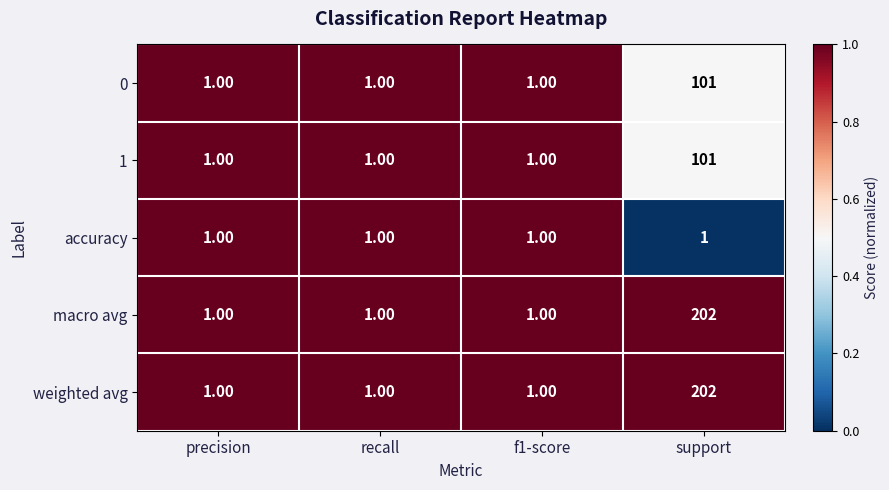

What is the average value of the macro avg series?

51